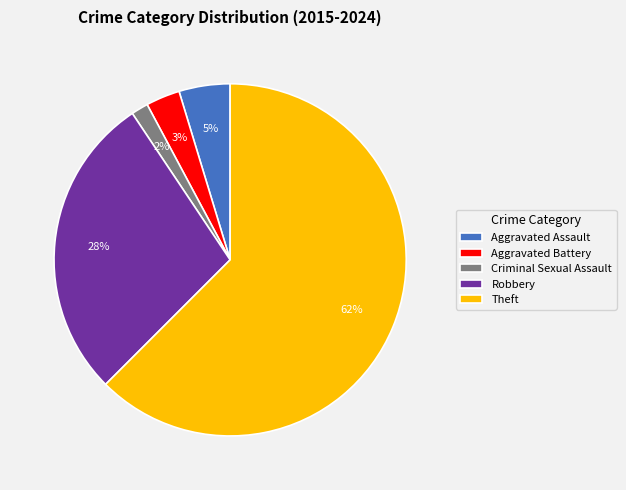

To the nearest percent, what is the average slice percentage?

20%